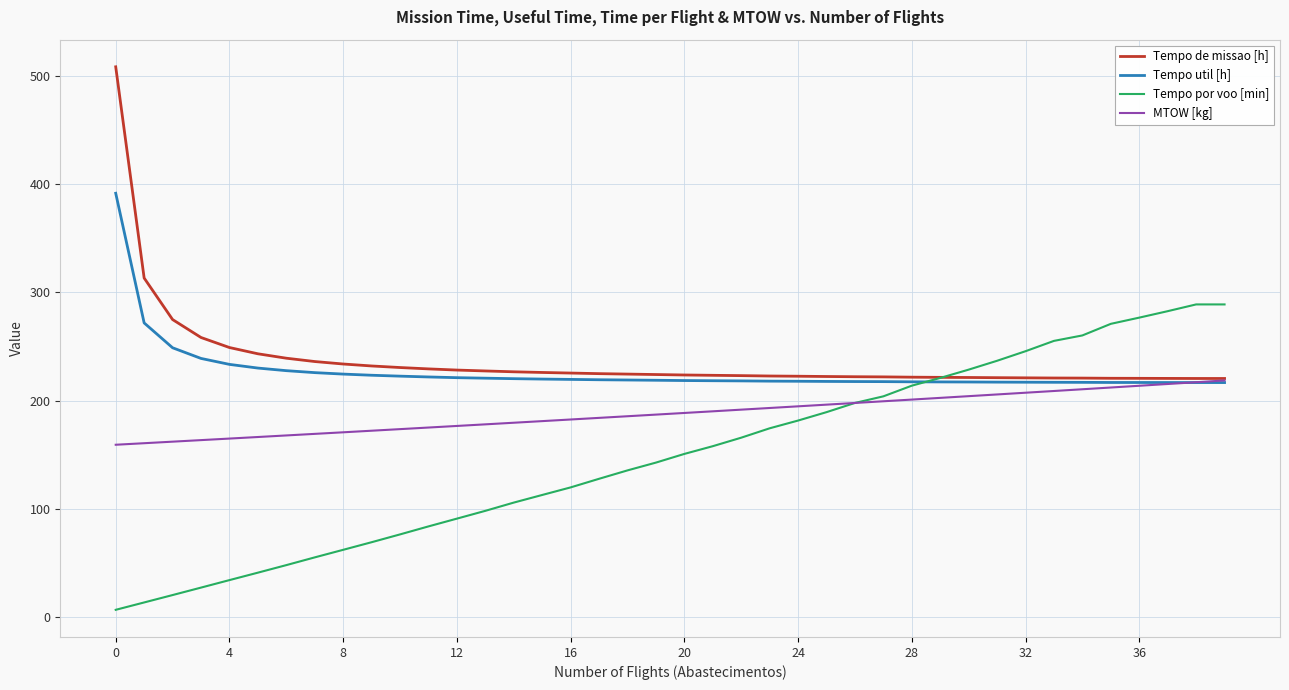

What is the lowest value of the Tempo de missao [h] series?

220.3